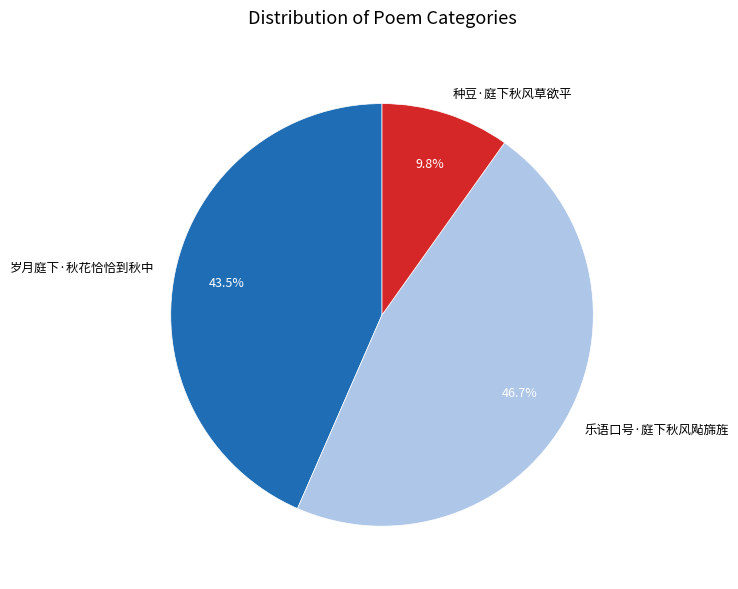

To the nearest percent, what percentage of the pie is 种豆·庭下秋风草欲平?

10%